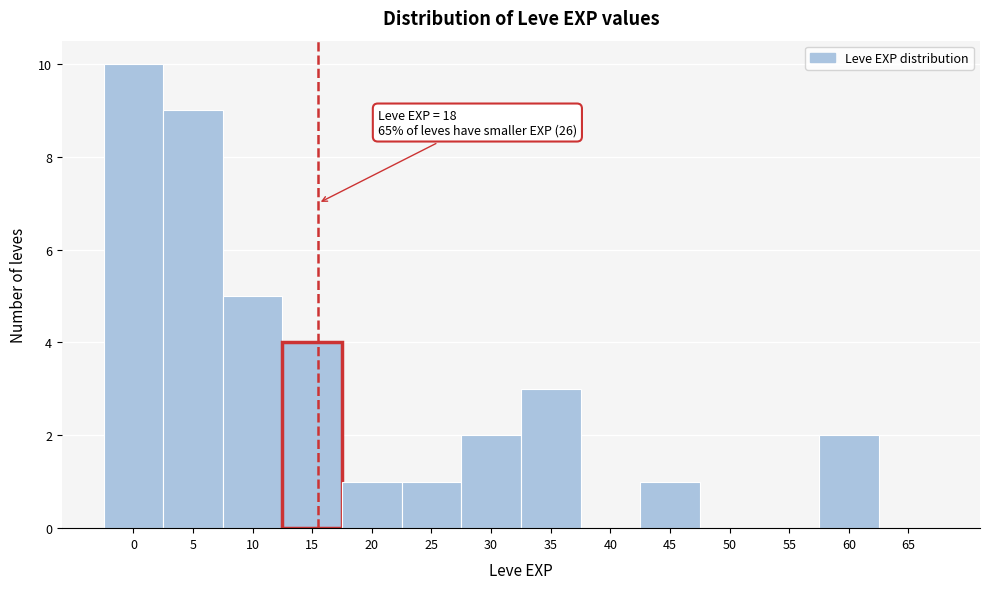

Reading right to left, what are all the values shown in this chart?

65=0	60=2	55=0	50=0	45=1	40=0	35=3	30=2	25=1	20=1	15=4	10=5	5=9	0=10